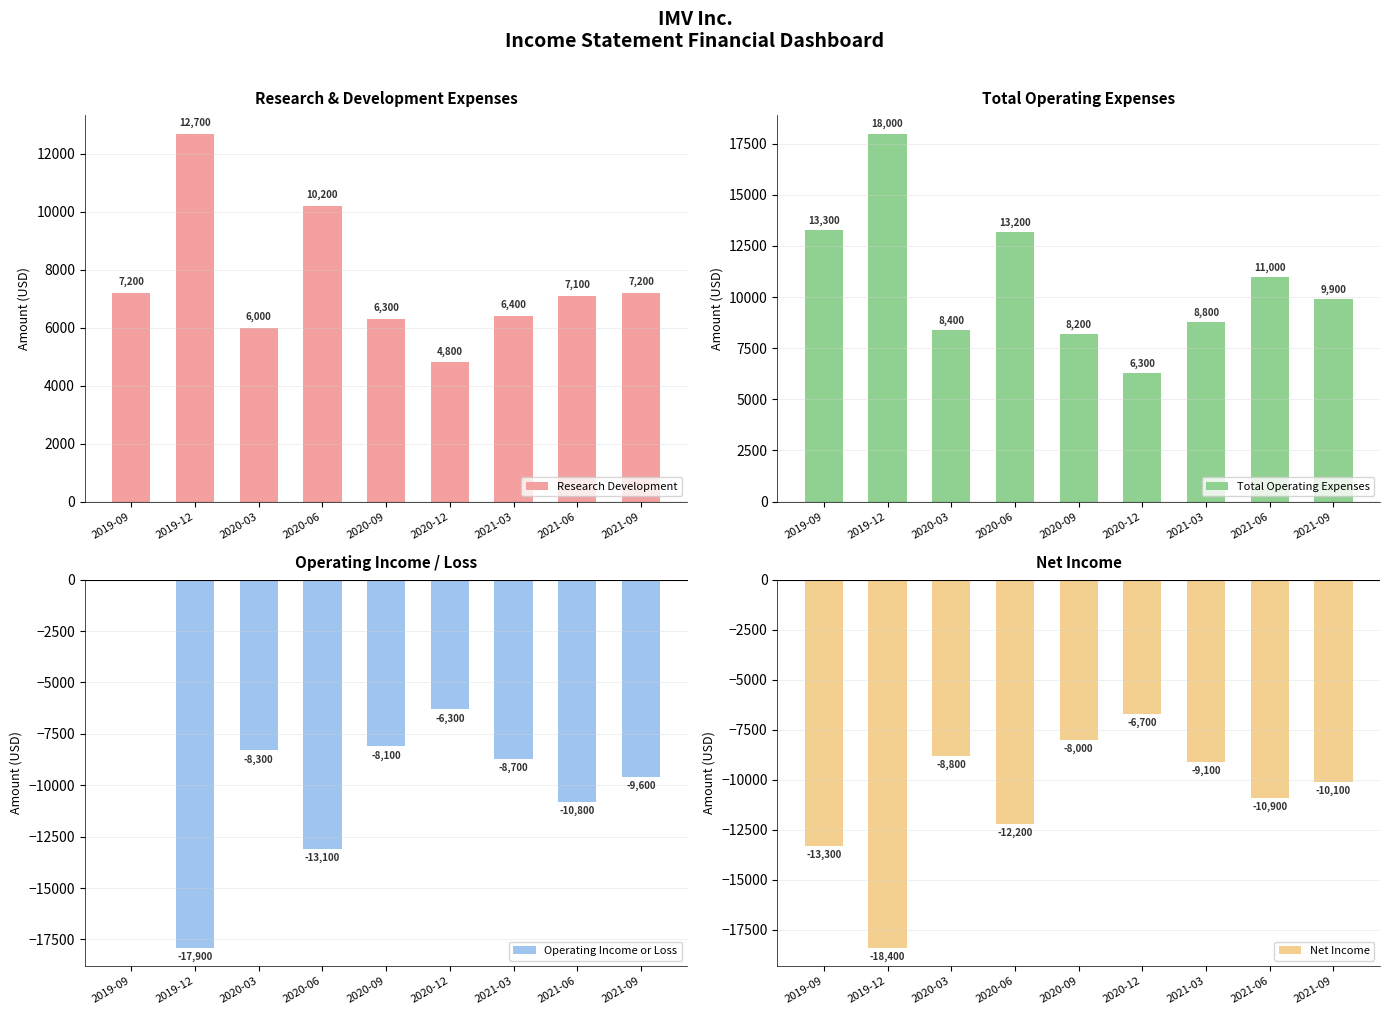

Which series has the largest total across all categories?

Total Operating Expenses